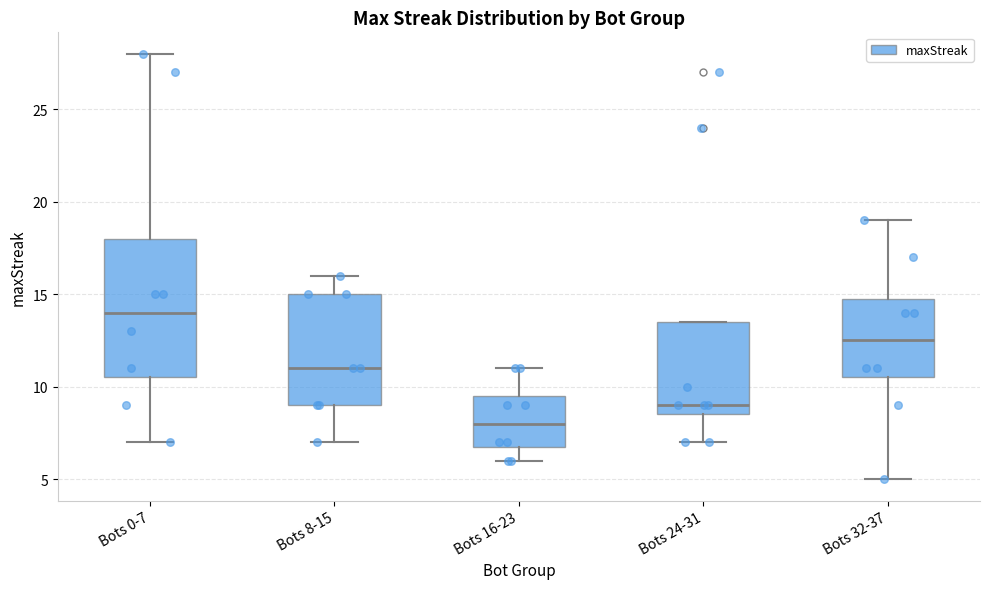

Reading left to right, read every box against the y-axis: the position of its median line, the range the box covers, and the ends of its whiskers. The values are not printed on the chart, so give them approximately, as read against the axis.

Bots 0-7: median 14.0, box 10.5 to 18.0, whiskers 7.0 to 28.0
Bots 8-15: median 11.0, box 9.0 to 15.0, whiskers 7.0 to 16.0
Bots 16-23: median 8.0, box 7.0 to 9.5, whiskers 6.0 to 11.0
Bots 24-31: median 9.0, box 8.5 to 13.5, whiskers 7.0 to 13.5
Bots 32-37: median 12.5, box 10.5 to 15.0, whiskers 5.0 to 19.0